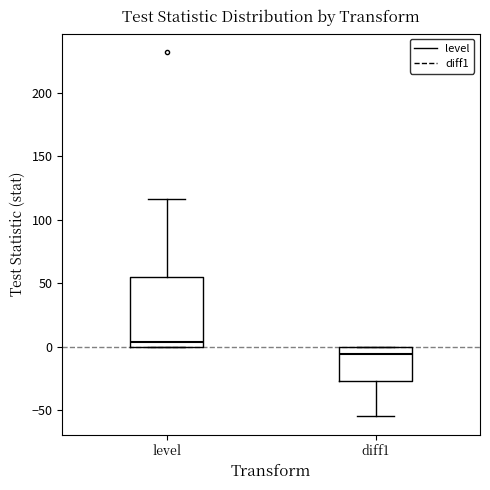

Reading left to right, read every box against the y-axis: the position of its median line, the range the box covers, and the ends of its whiskers. The values are not printed on the chart, so give them approximately, as read against the axis.

level: median 5, box 0 to 55, whiskers 0 to 115
diff1: median -5, box -25 to 0, whiskers -55 to 0